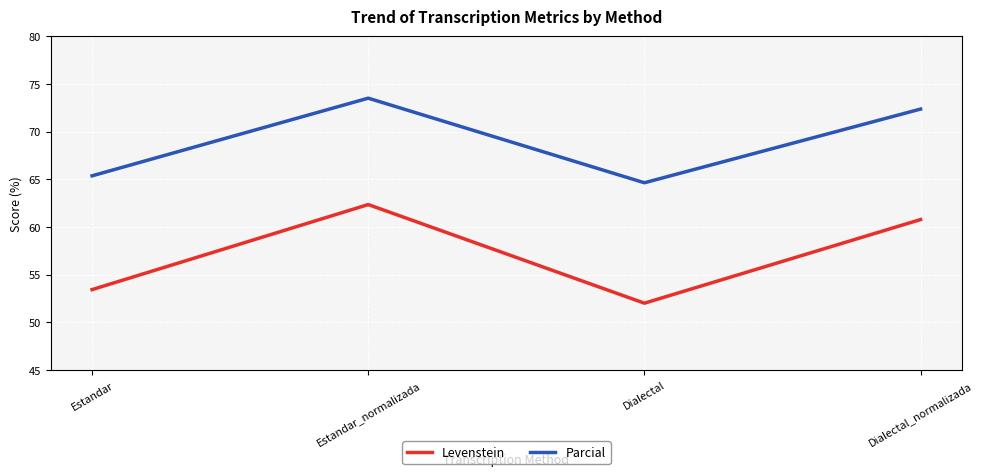

What position from the left is Dialectal?

3